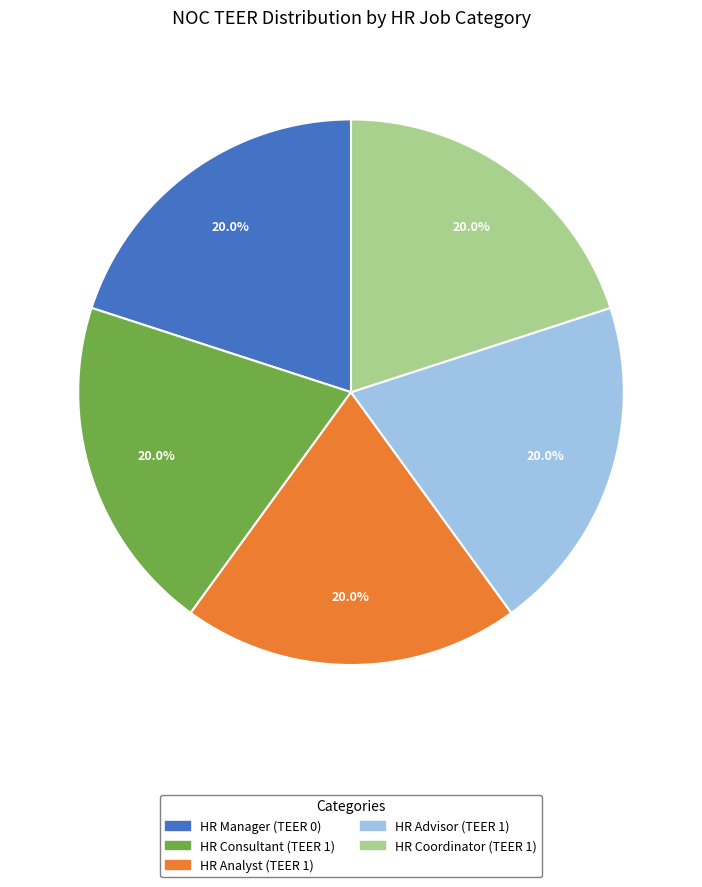

Is it true that HR Advisor is 35% of the pie?

False